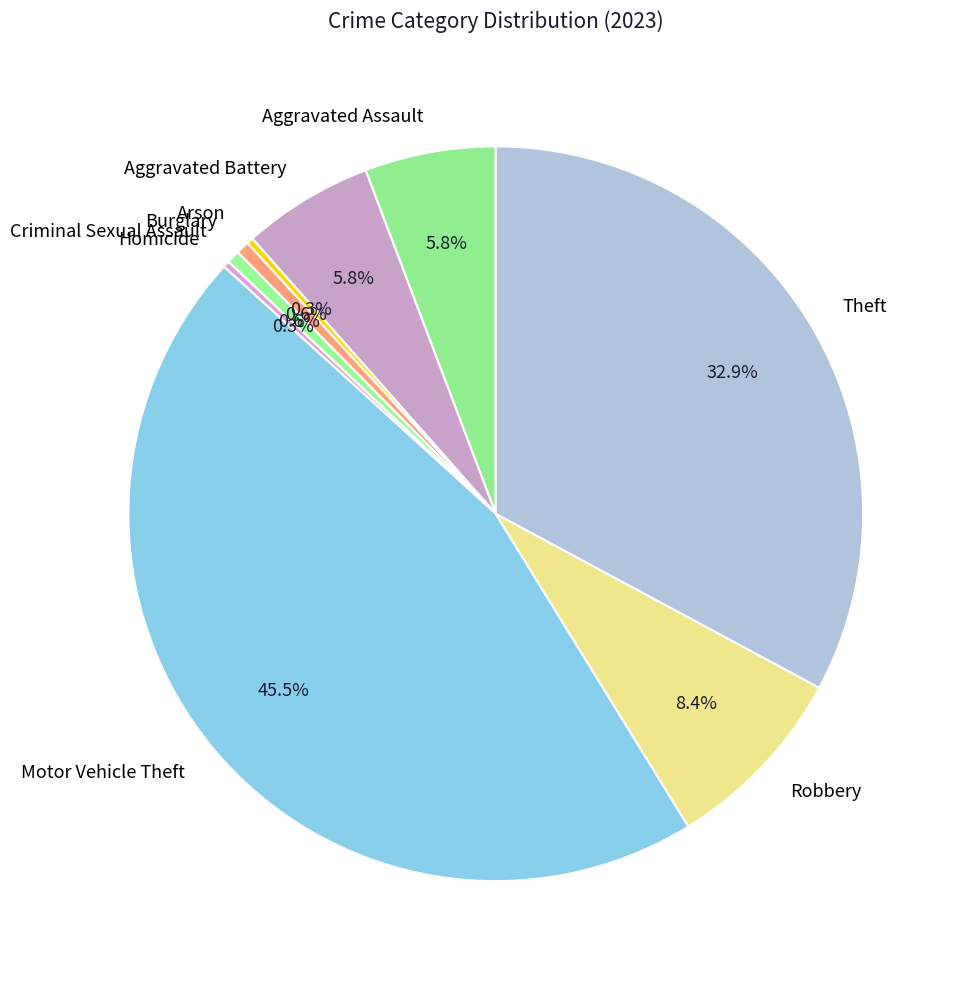

To the nearest percent, what is the combined percentage of Aggravated Assault and Robbery?

14%